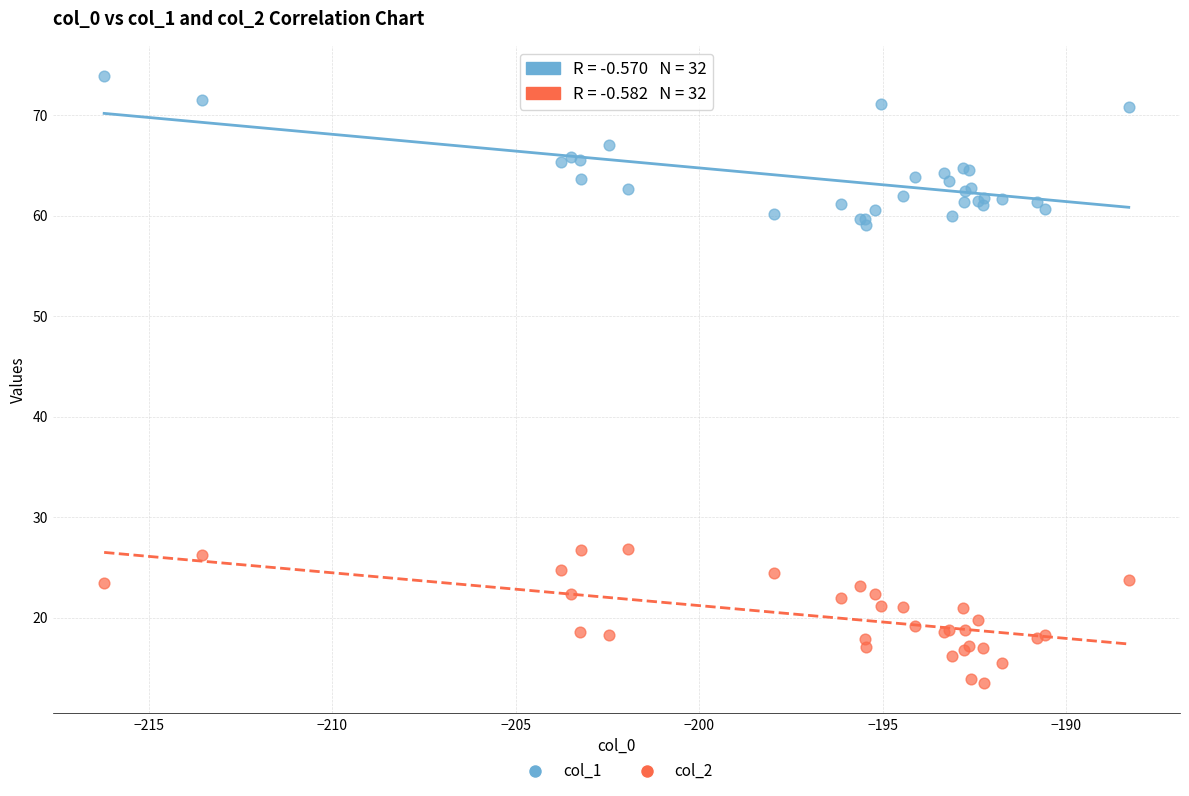

Which series contains the highest Y value?

col_1